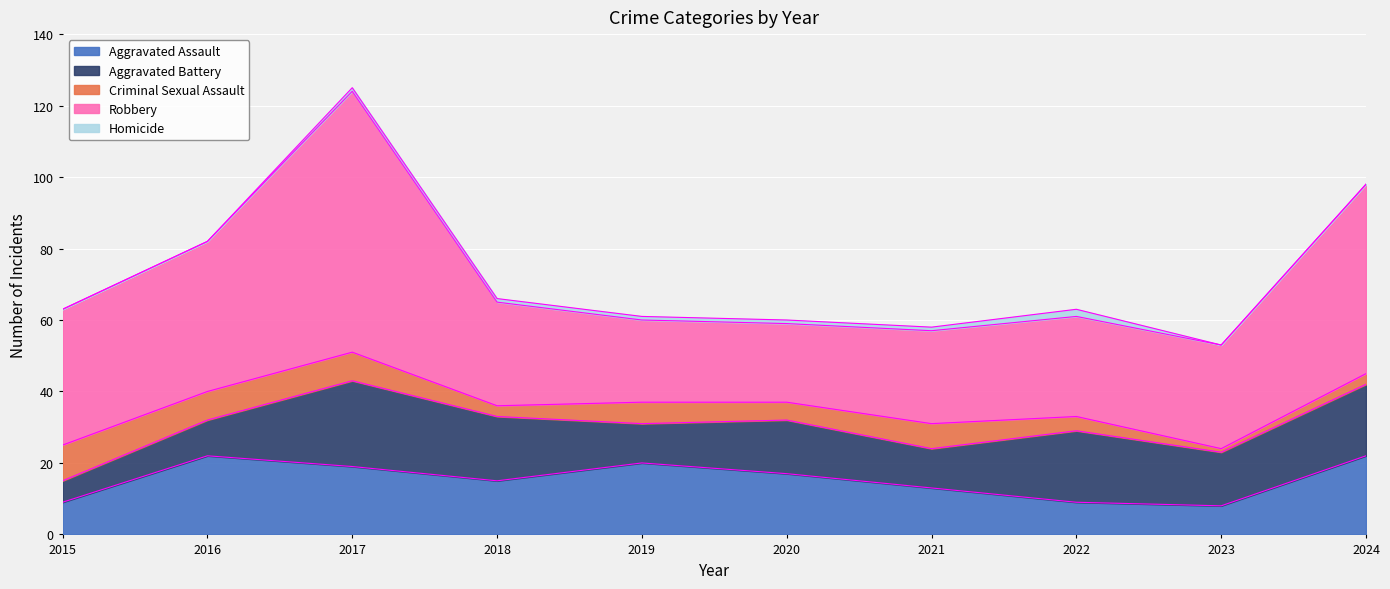

What is the highest value of the Criminal Sexual Assault series?

10